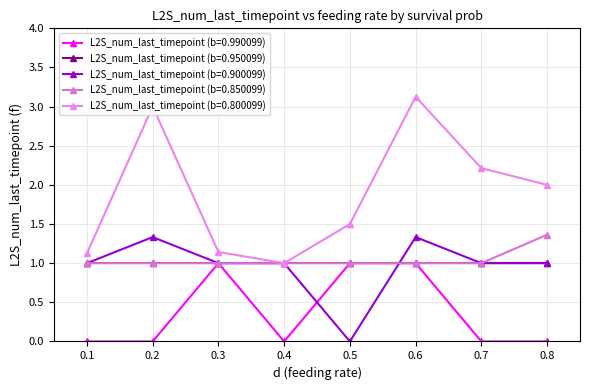

Between 0.1 and 0.7, which is larger?

0.1